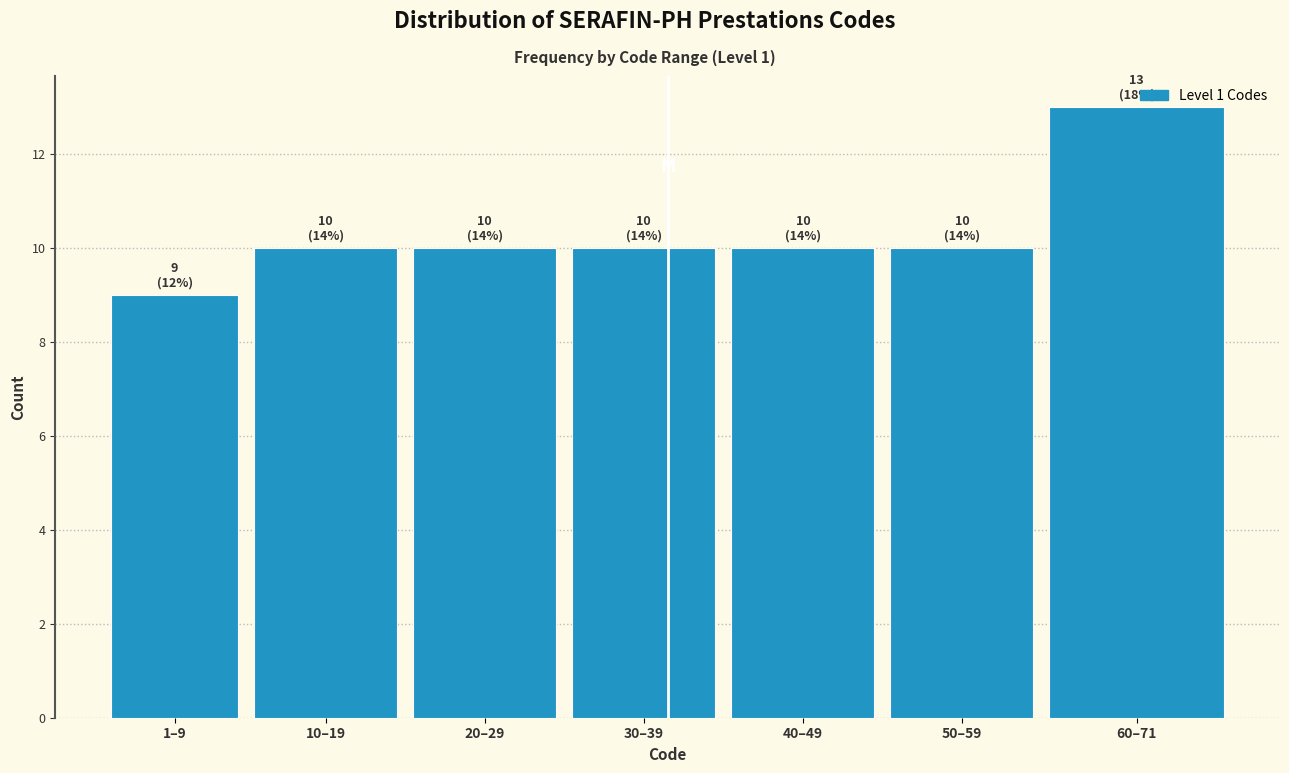

What is the ratio of the value at 50–59 to the value at 60–71?

0.8